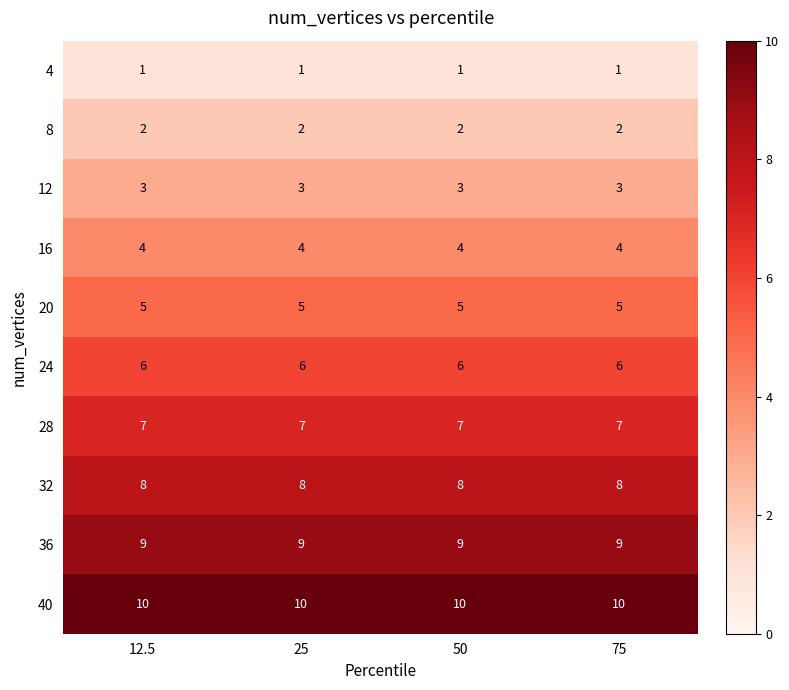

What is the sum of the 24 values at 12.5 and 25?

12